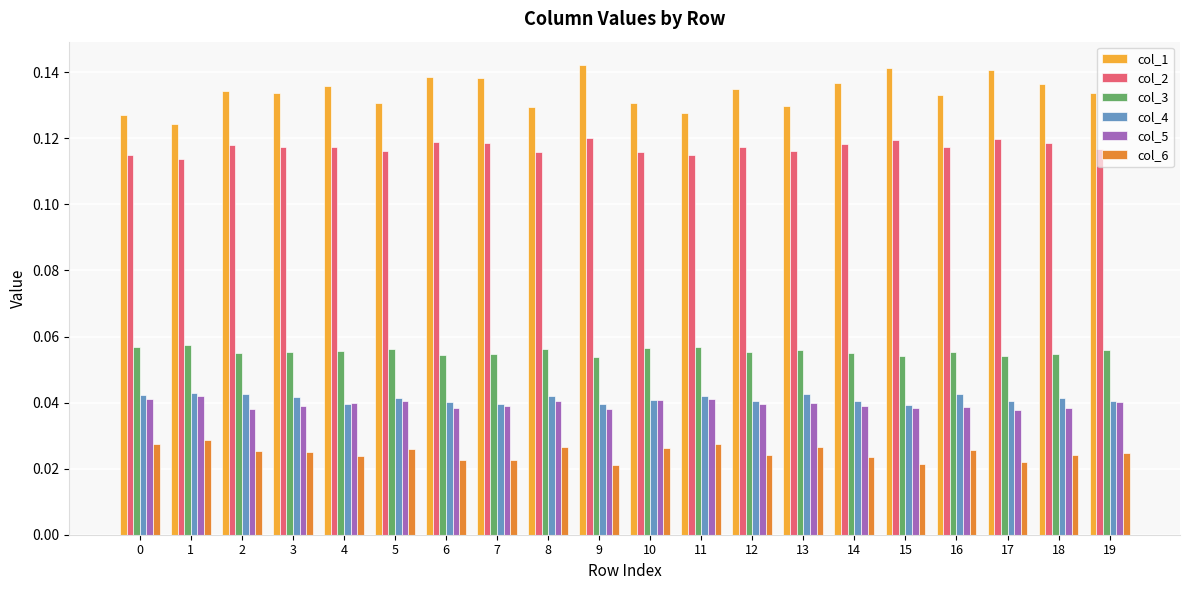

The value of col_5 at 12 is 0.1. True or false?

False